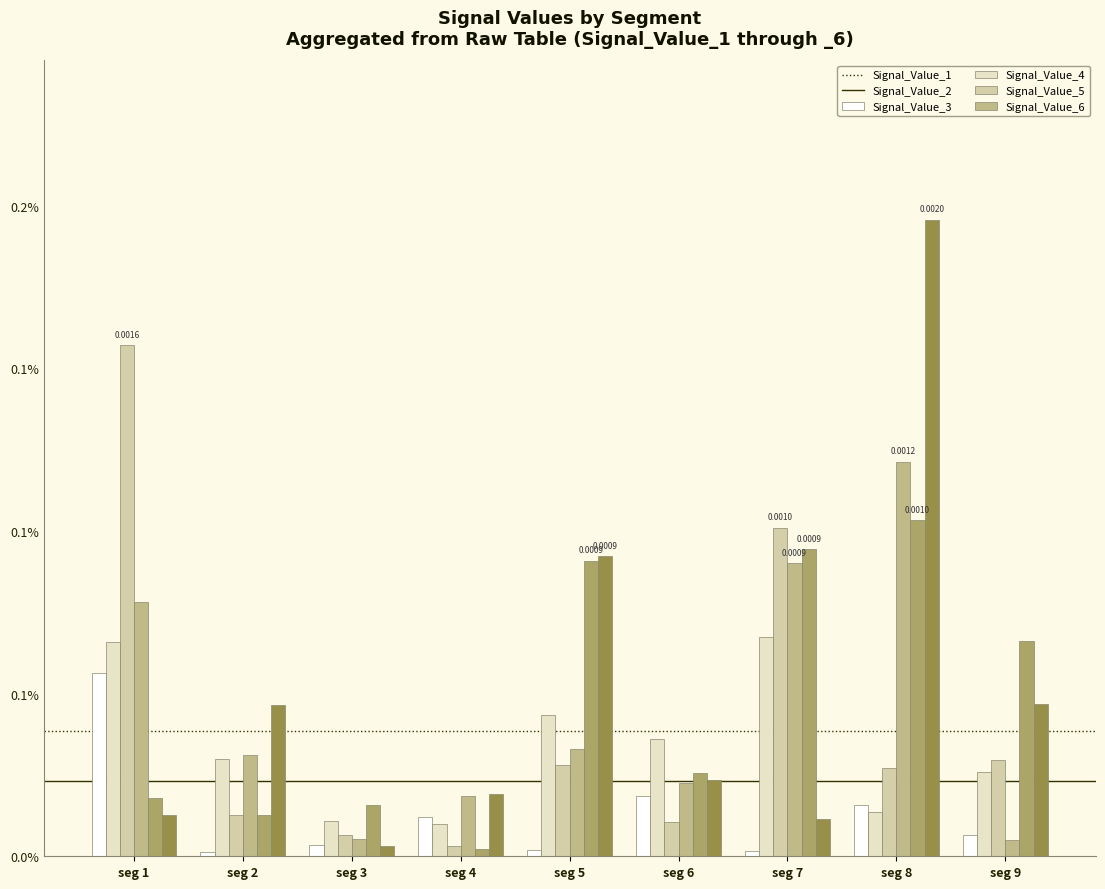

Which has a higher value, seg 8 or seg 2?

seg 8